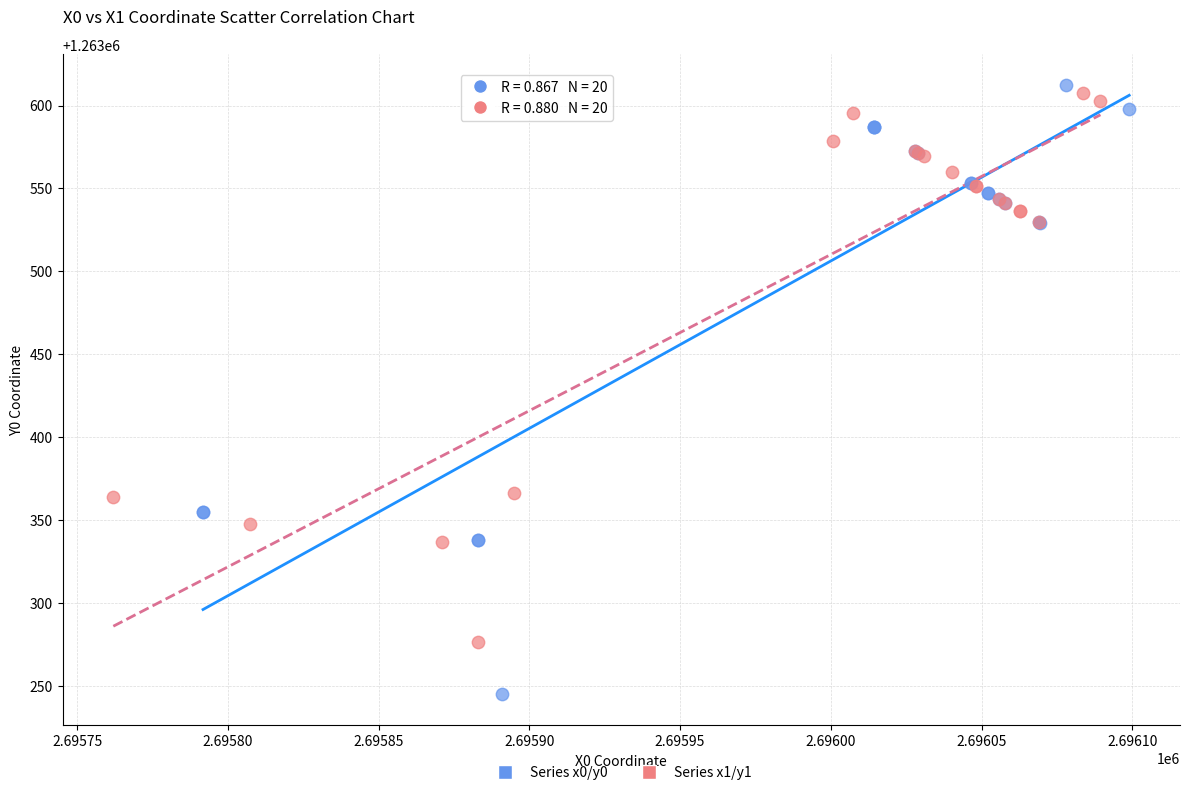

Which series contains the highest Y value?

Series x0/y0